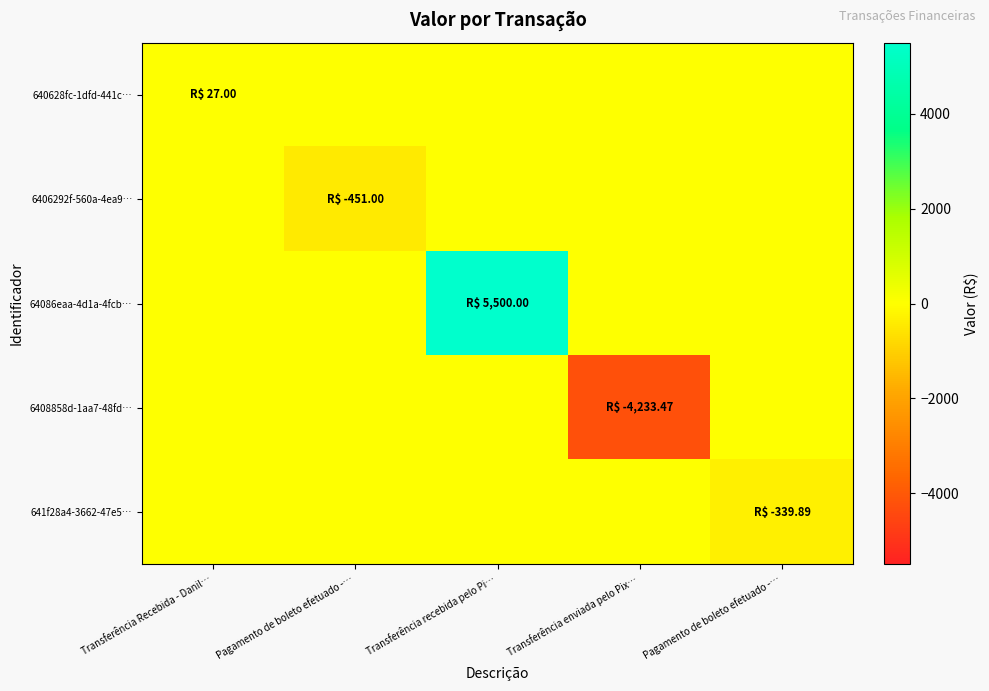

What is the smallest value displayed?

-4233.5